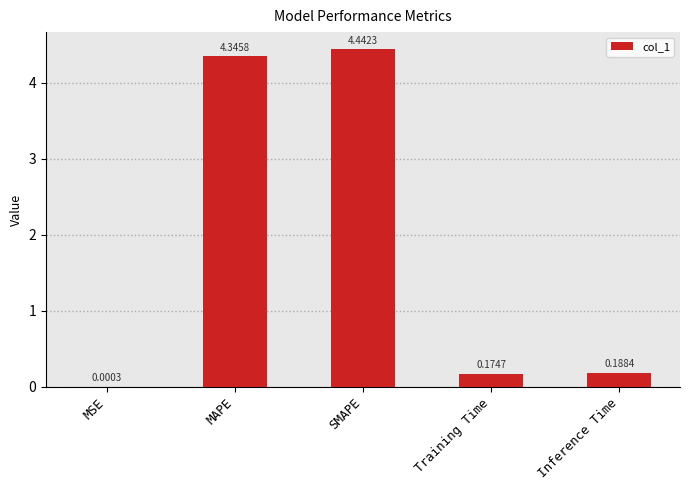

Where is the data nearest to the value 2?

Inference Time